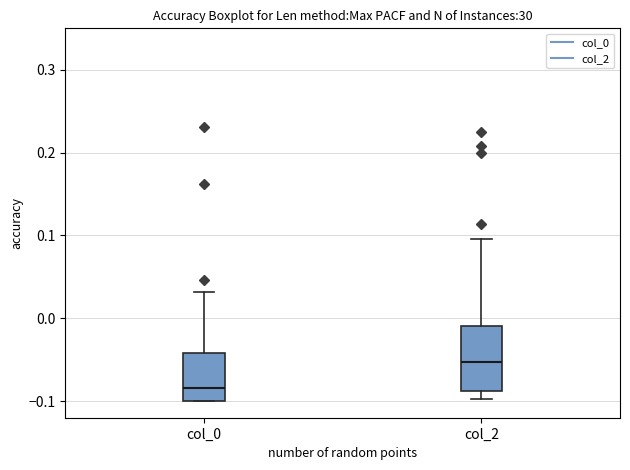

Which box has the highest median line?

col_2